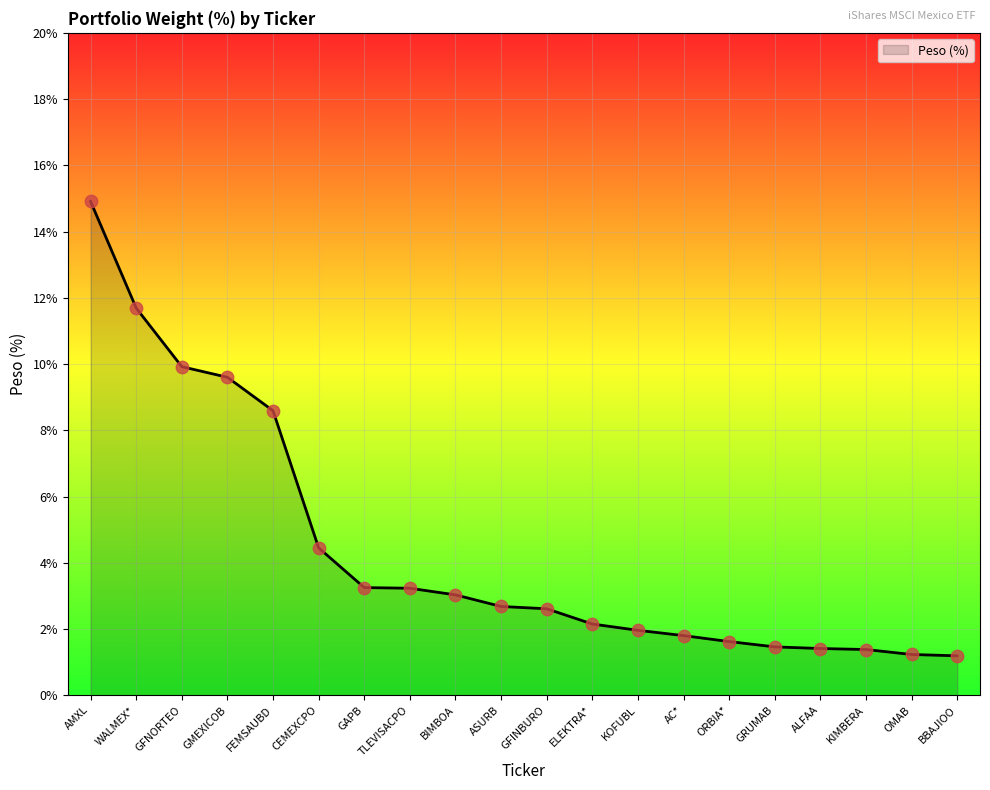

What is the ratio of the value at AC* to the value at BBAJIOO?

1.5